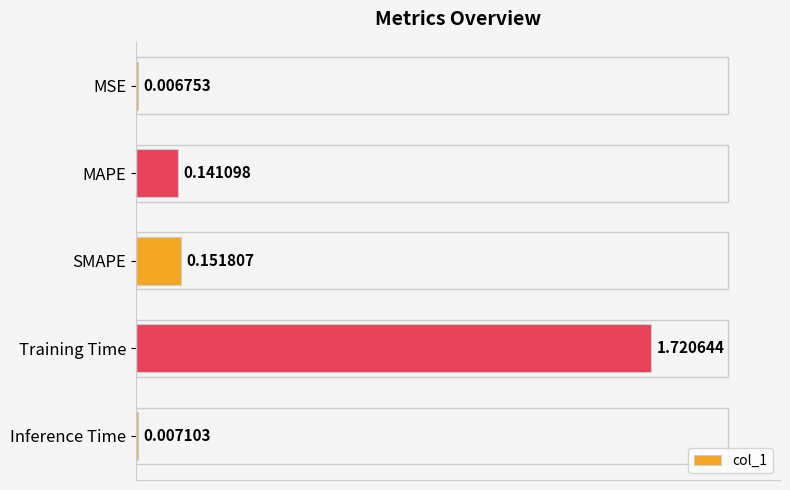

What is the change in value from MSE to MAPE?

+0.1